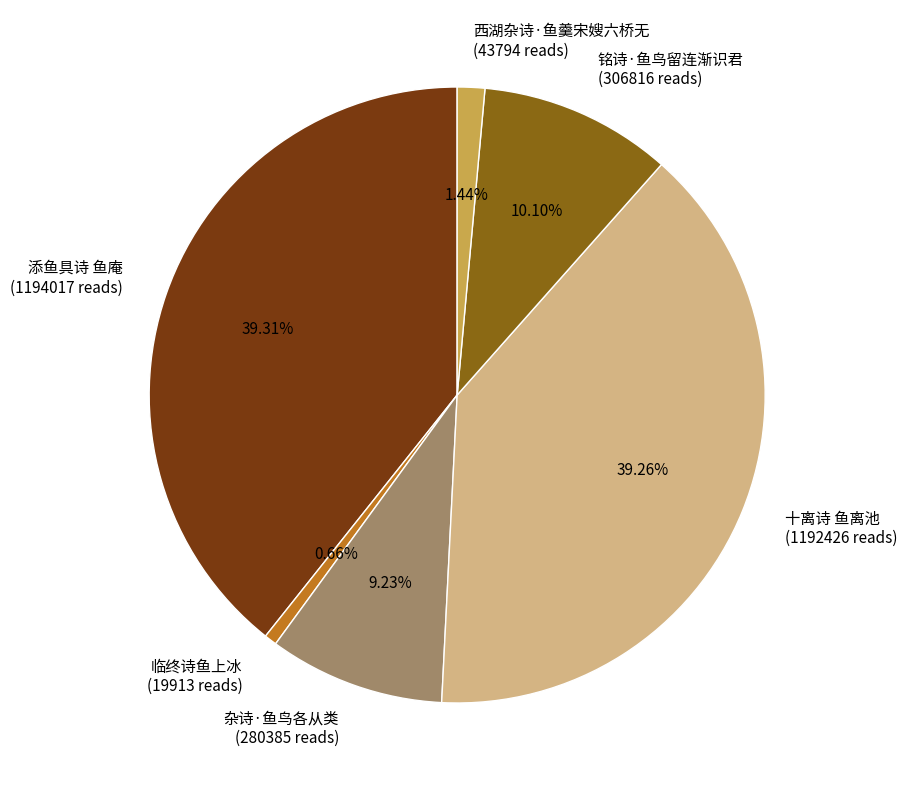

To the nearest percent, what is the difference between the largest and smallest slice percentages?

39%